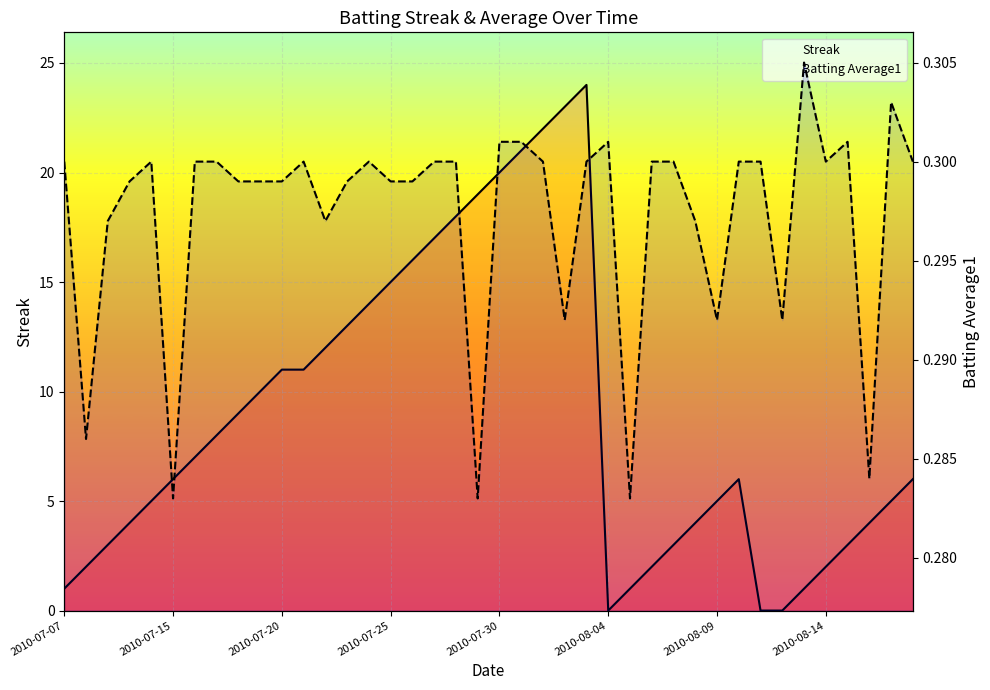

Is the value of Batting Average1 at 13 greater than the value of Streak at 2010-07-30?

No